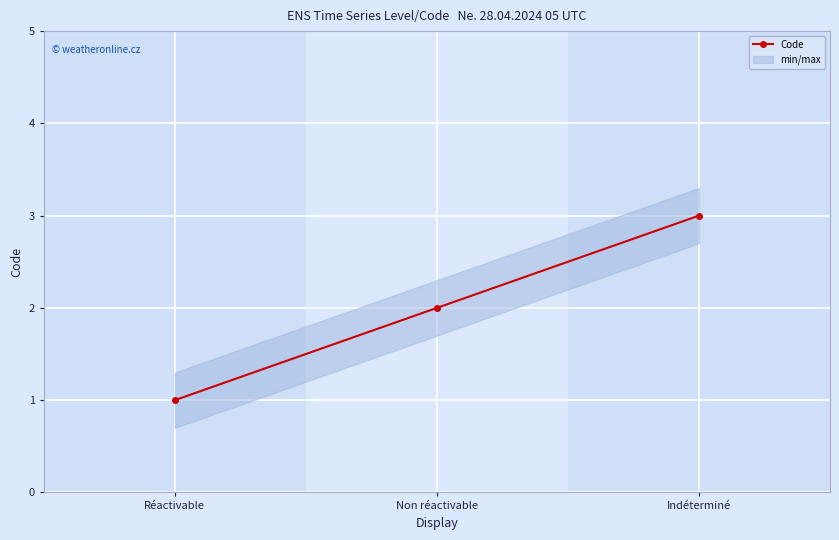

How many values are between 1 and 3?

3